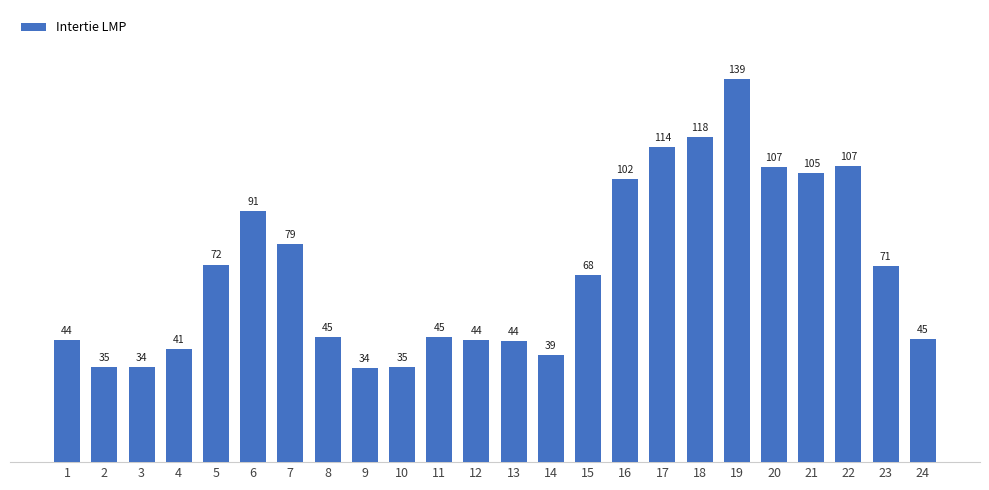

How many data points are above 67?

12